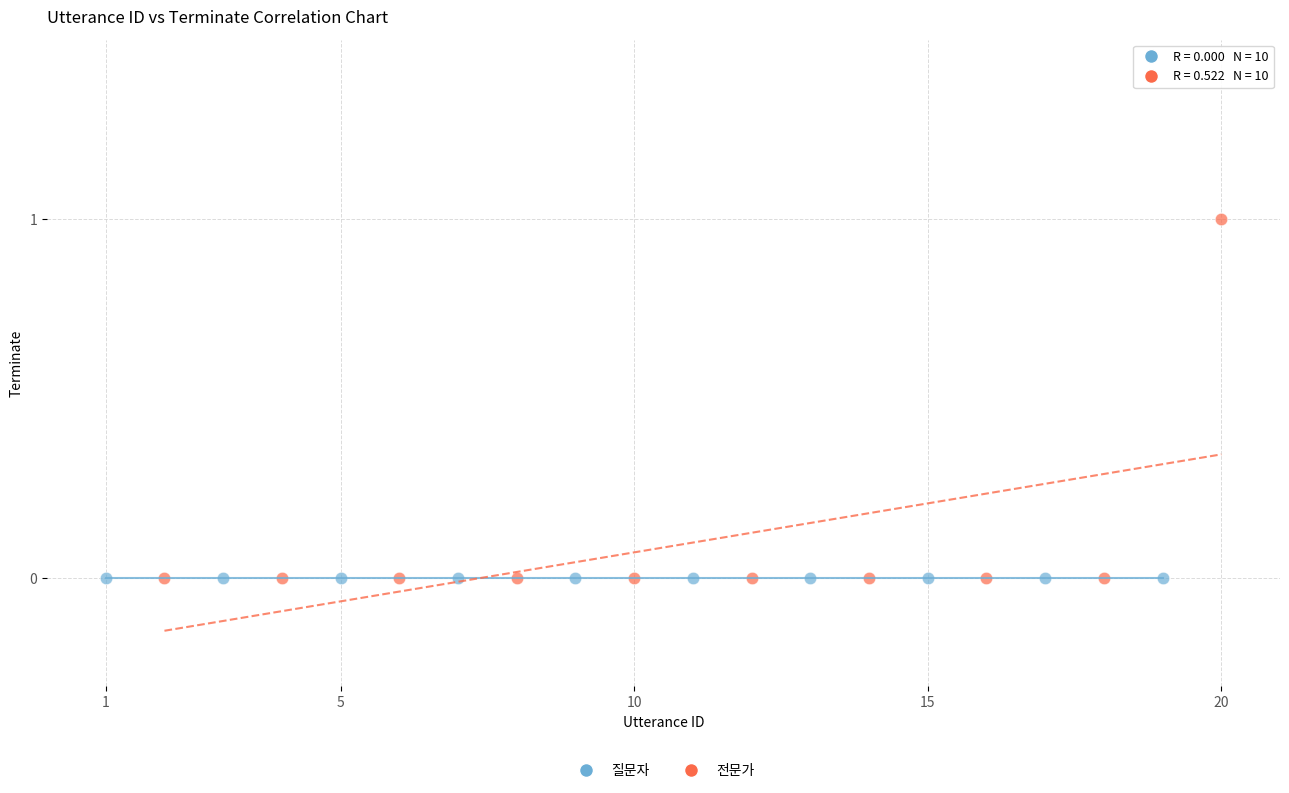

Which series contains the highest Y value?

전문가